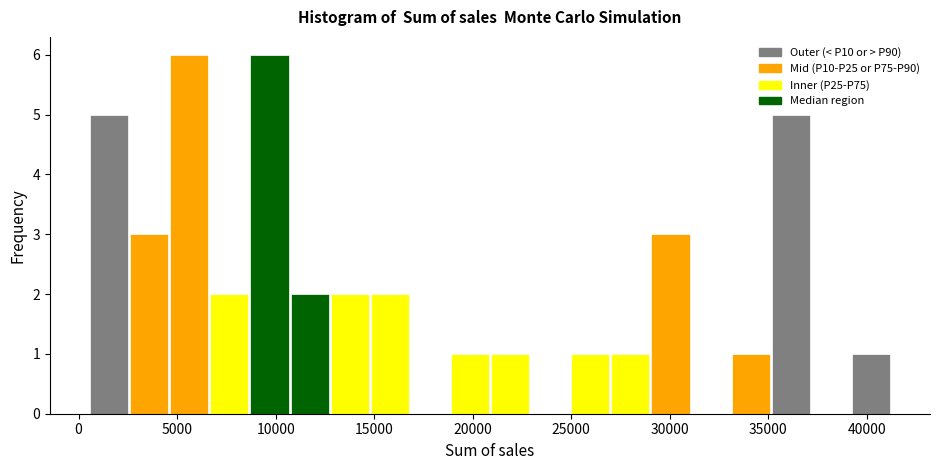

Reading left to right, transcribe this chart: for each bar, give the range it covers on the x-axis and its height. Neither the bar edges nor the heights are printed on the chart, so give them approximately, as read against the axes.

500 to 2500: 5
2500 to 4500: 3
4500 to 6500: 6
6500 to 8500: 2
8500 to 11000: 6
11000 to 13000: 2
13000 to 15000: 2
15000 to 17000: 2
17000 to 19000: 0
19000 to 21000: 1
21000 to 23000: 1
23000 to 25000: 0
25000 to 27000: 1
27000 to 29000: 1
29000 to 31000: 3
31000 to 33000: 0
33000 to 35000: 1
35000 to 37000: 5
37000 to 39000: 0
39000 to 41500: 1